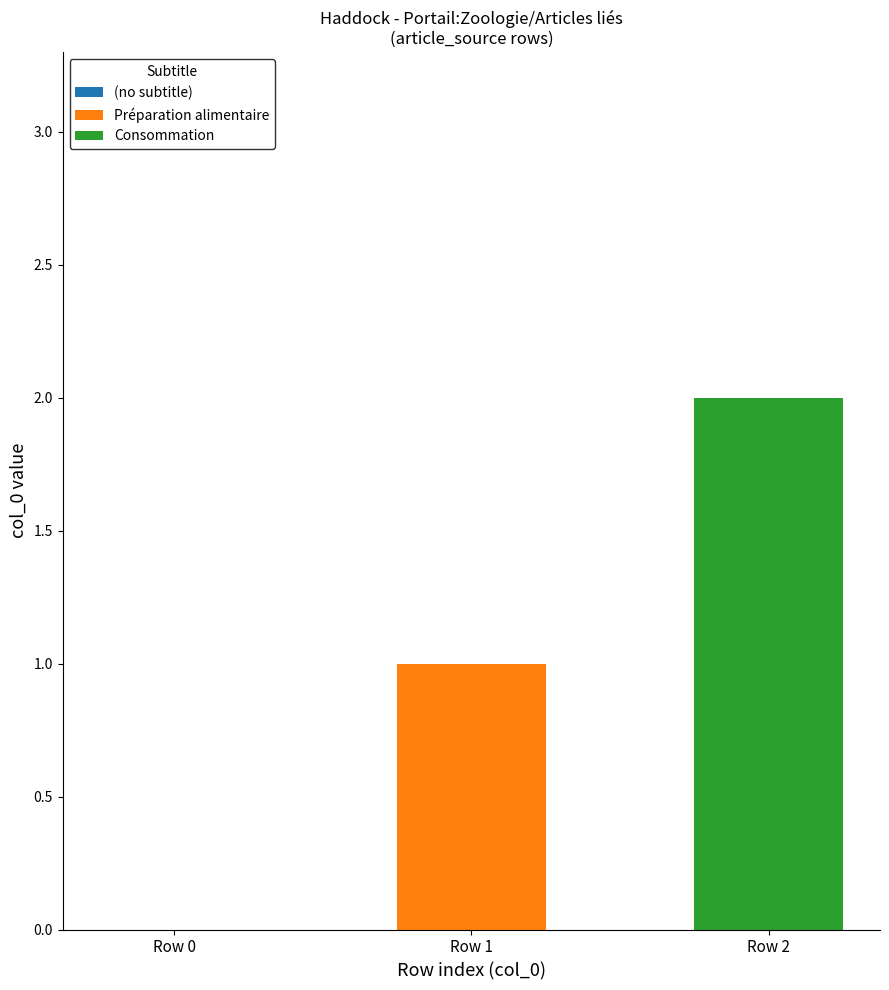

How many categories are shown in the chart?

3